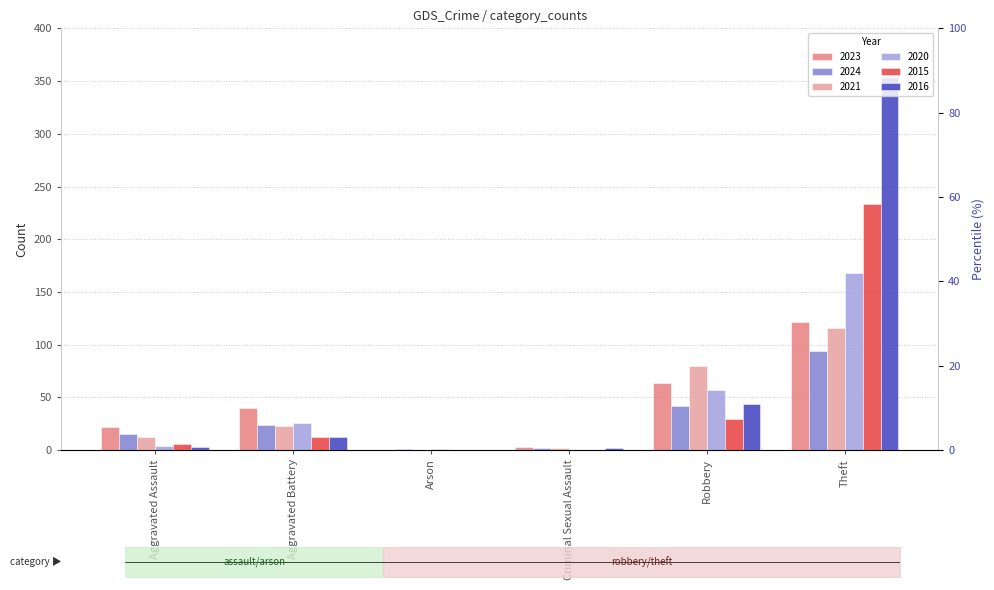

Which label corresponds to the smallest value in the chart?

Arson